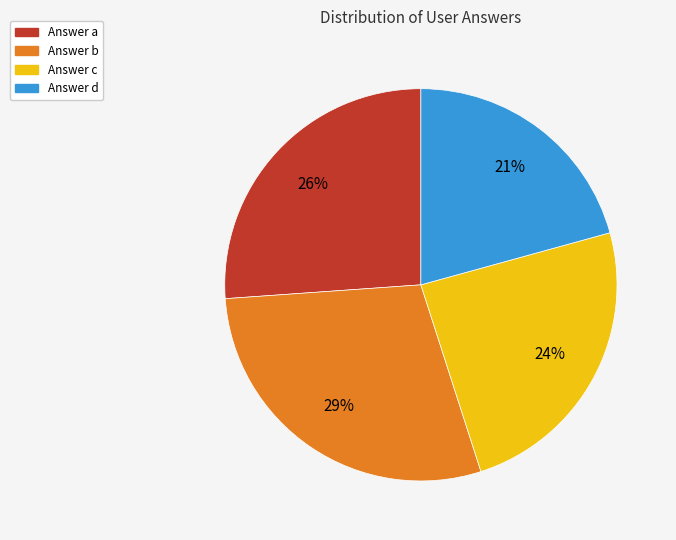

To the nearest percent, what is the difference between the largest and smallest slice percentages?

8%